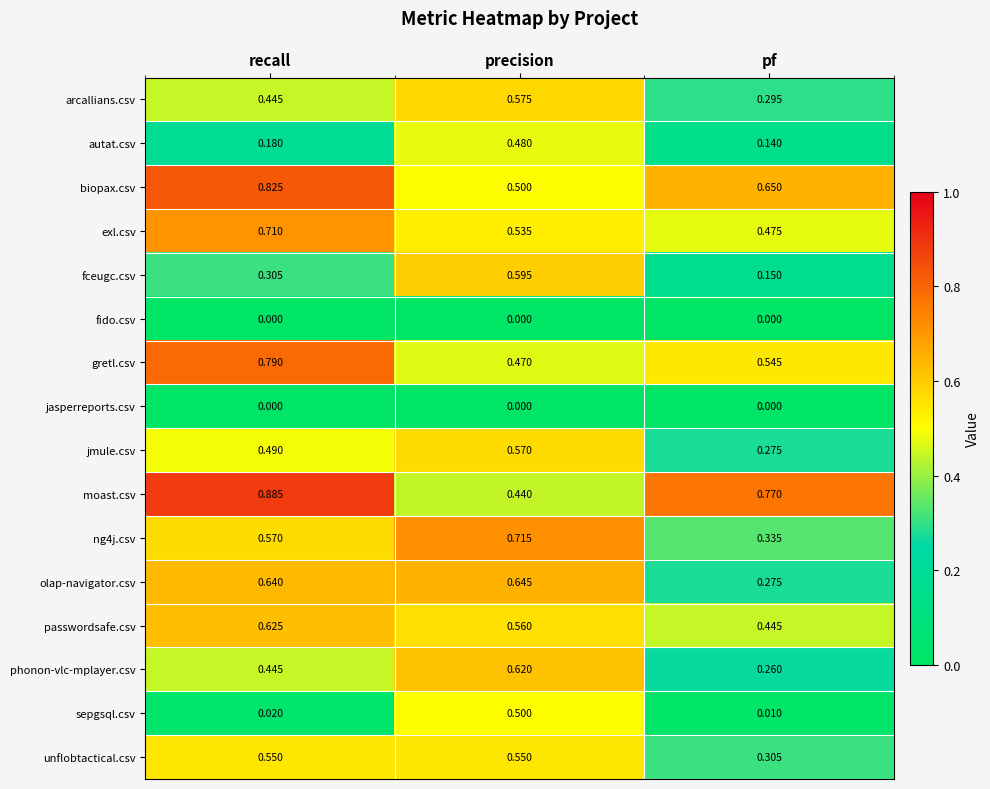

Where is passwordsafe.csv nearest to the value 0?

pf